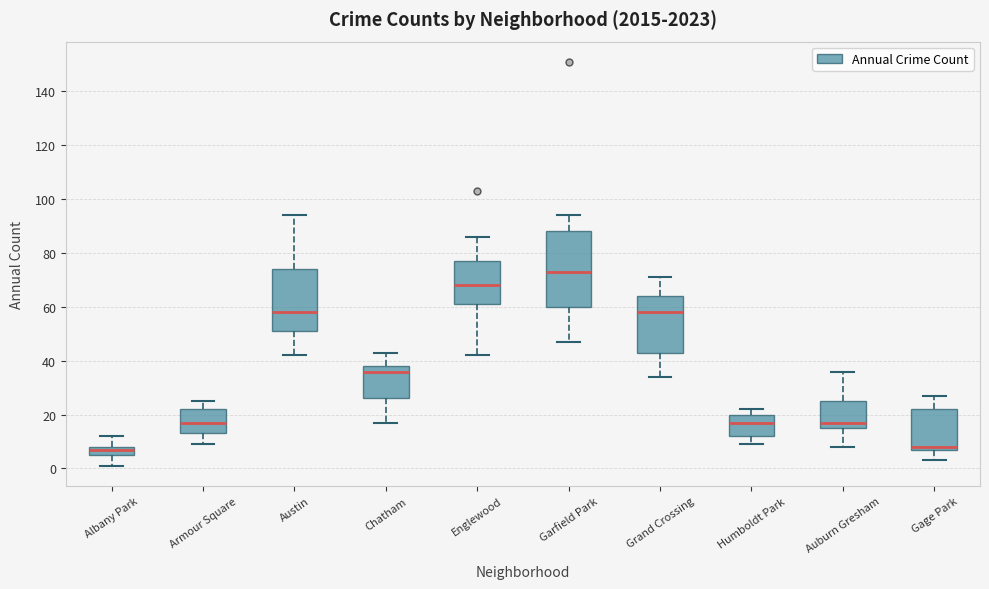

Where does the lower whisker of the box for Englewood end on the y-axis? The values are not printed on the chart, so give them approximately, as read against the axis.

42